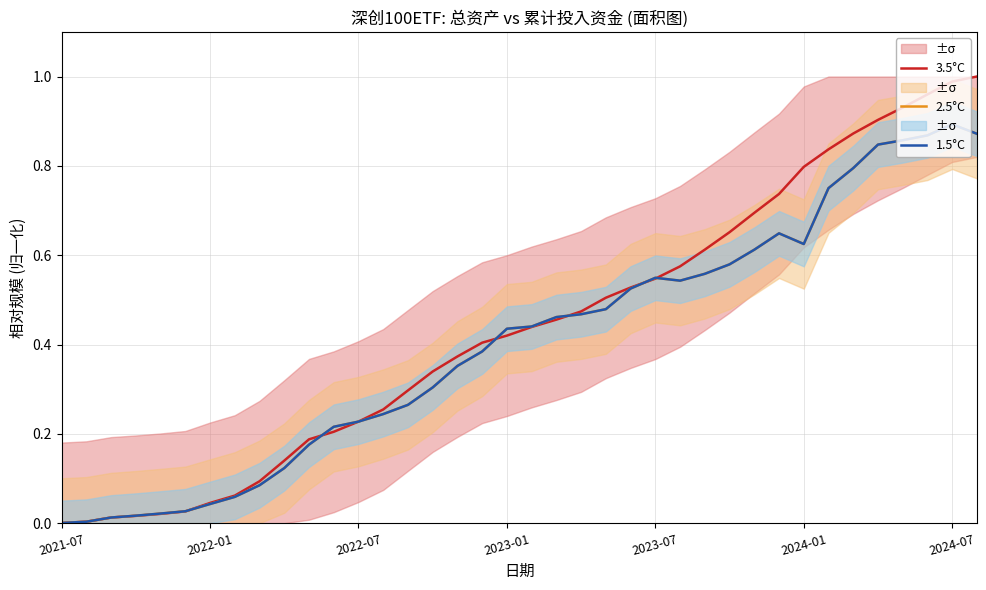

The value of 1.5°C at 23 is 0.3. True or false?

False